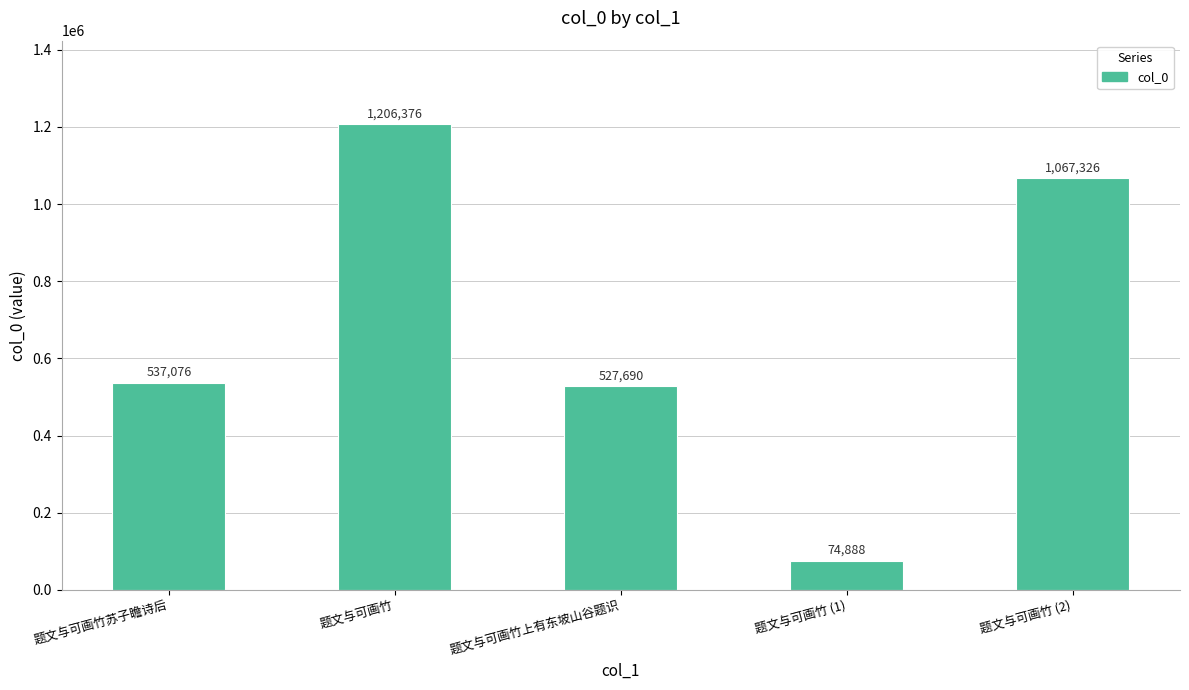

What is the change in value from 题文与可画竹上有东坡山谷题识 to 题文与可画竹 (1)?

-452802